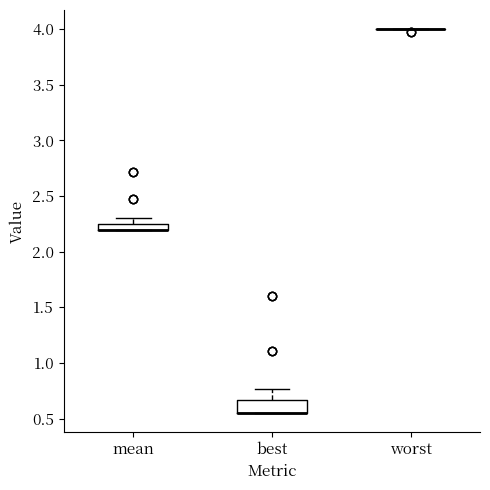

Where is the upper edge of the box for mean on the y-axis? The values are not printed on the chart, so give them approximately, as read against the axis.

2.25